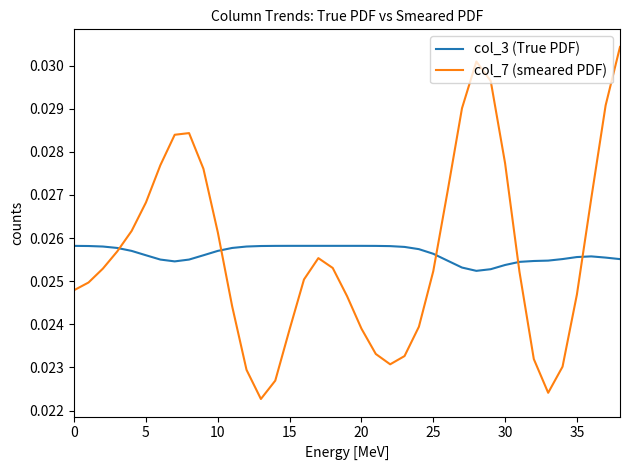

Count the col_7 (smeared PDF) values in the range 0 to 1.

39